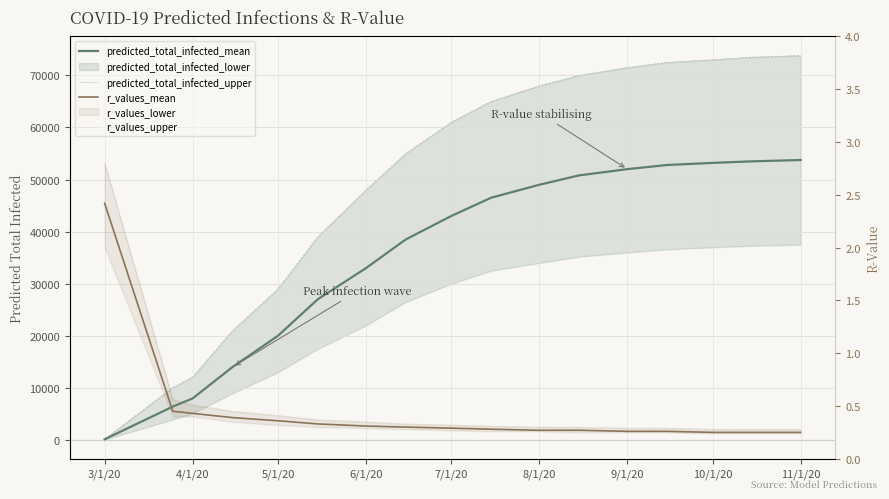

Count the r_values_mean values in the range 0 to 1.

16